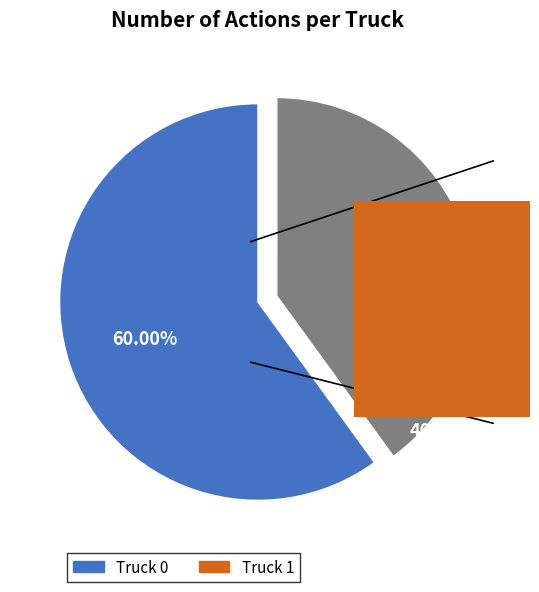

The Truck 1 slice represents 46% of the pie. True or false?

False